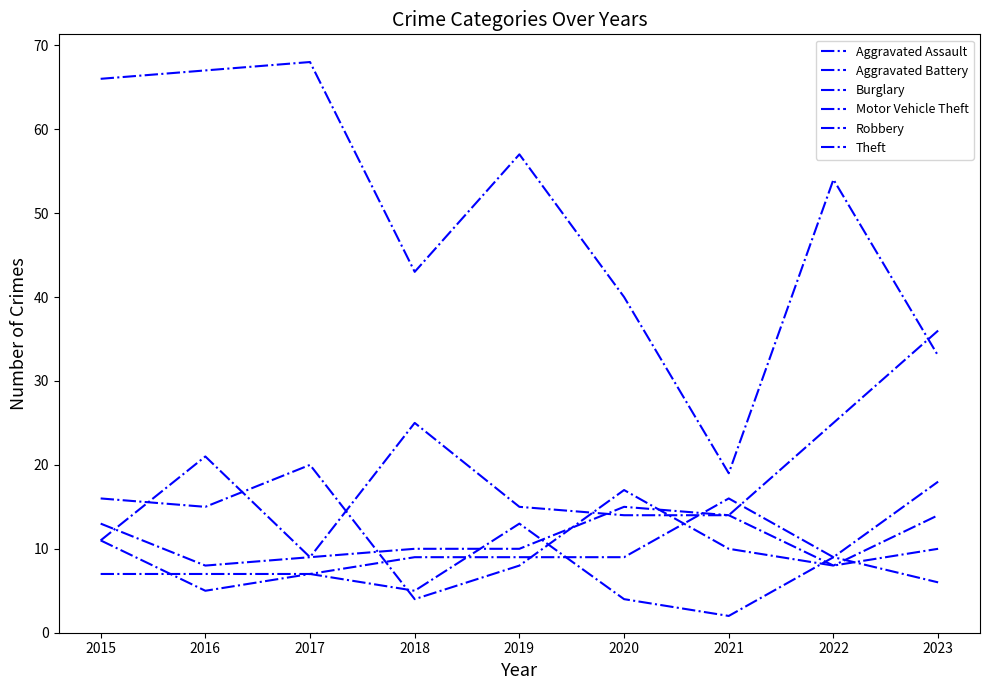

At which category is the sum across all series the highest?

2015